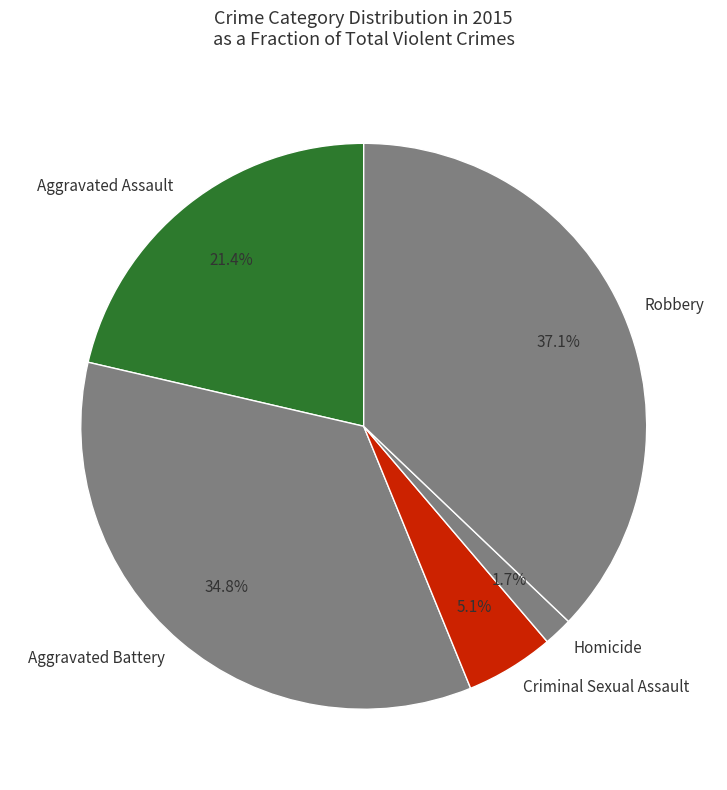

Which slice is the largest?

Robbery